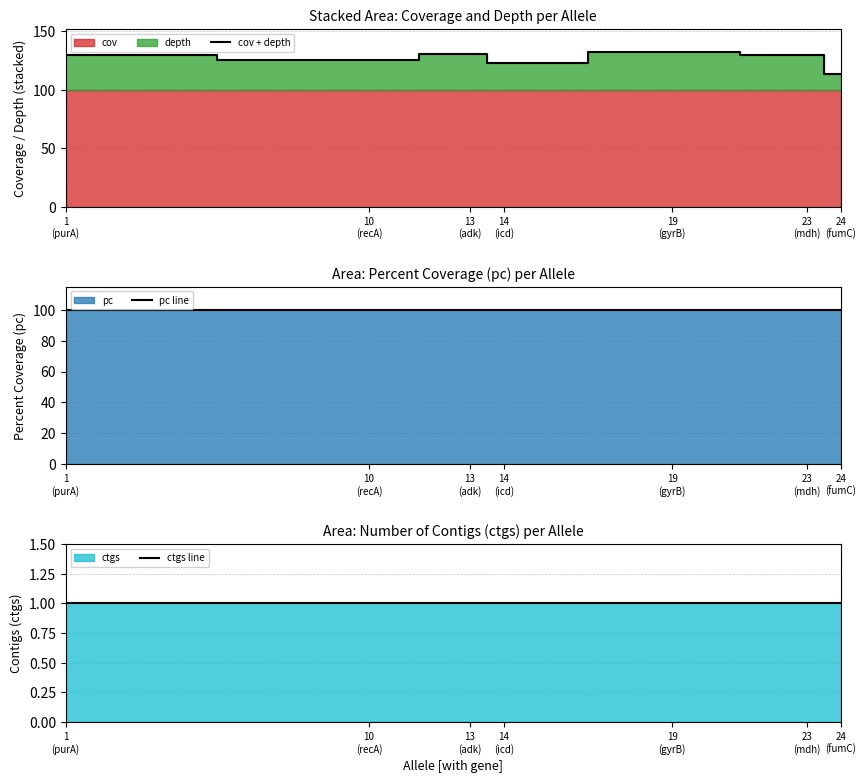

Is it true that pc line equals 100.0 at 1
(purA)?

True